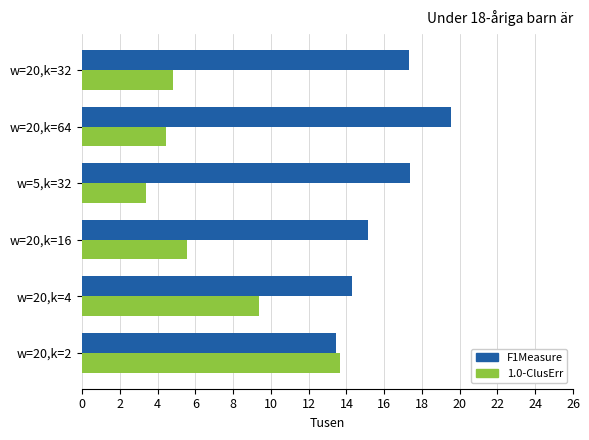

What is the difference between the highest and lowest values at w=20,k=64?

15.1